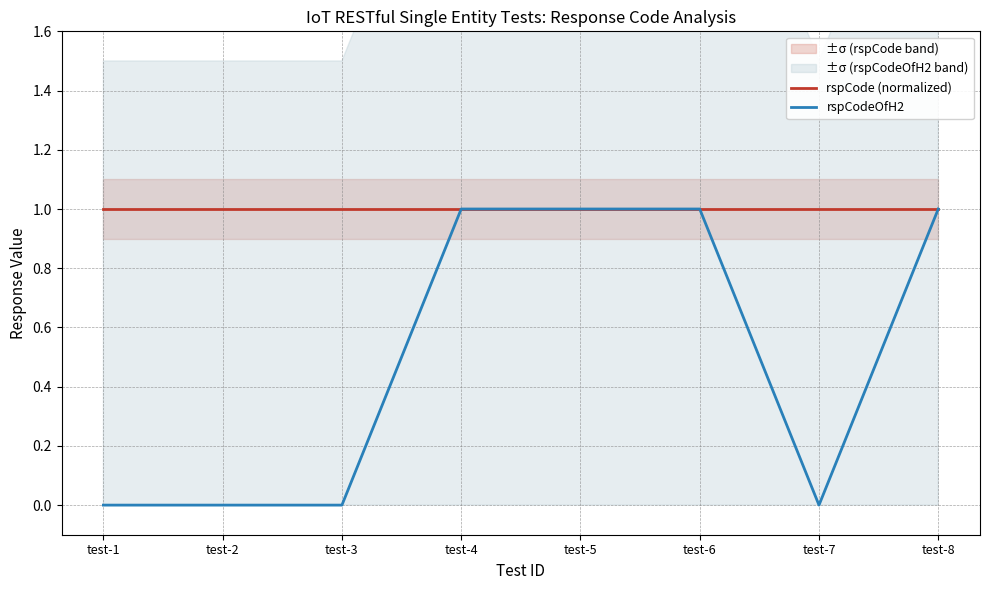

At how many categories does at least one series exceed 0?

8